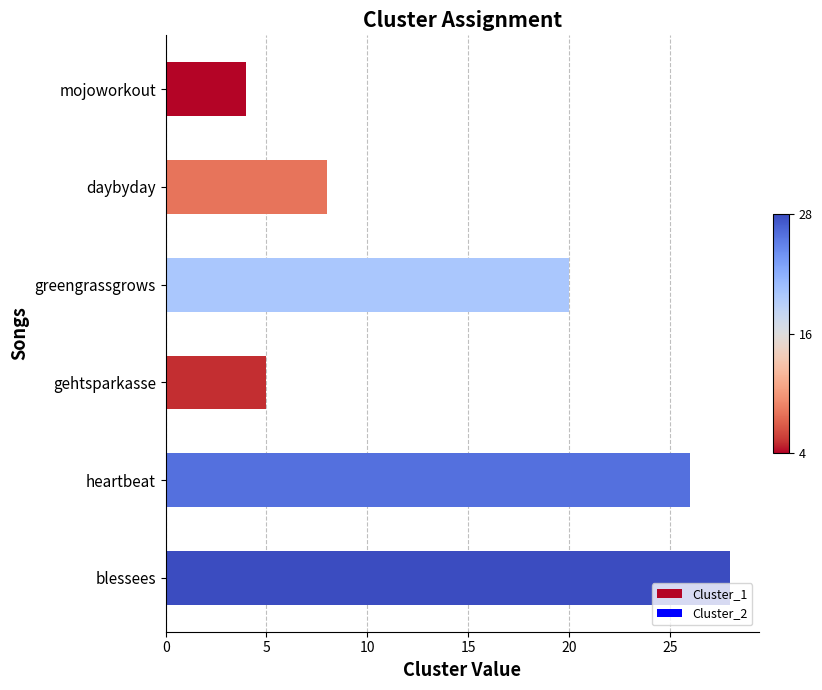

List the labels in order of value, smallest first.

mojoworkout, gehtsparkasse, daybyday, greengrassgrows, heartbeat, blessees